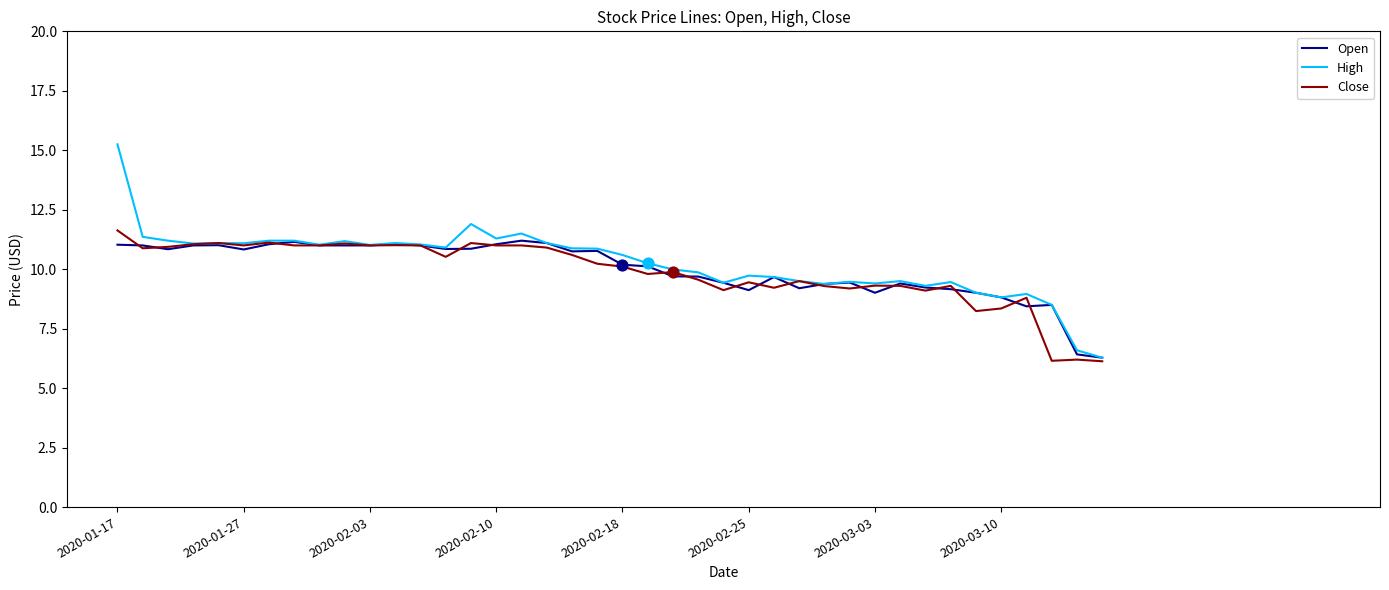

At how many categories does at least one series exceed 12?

1